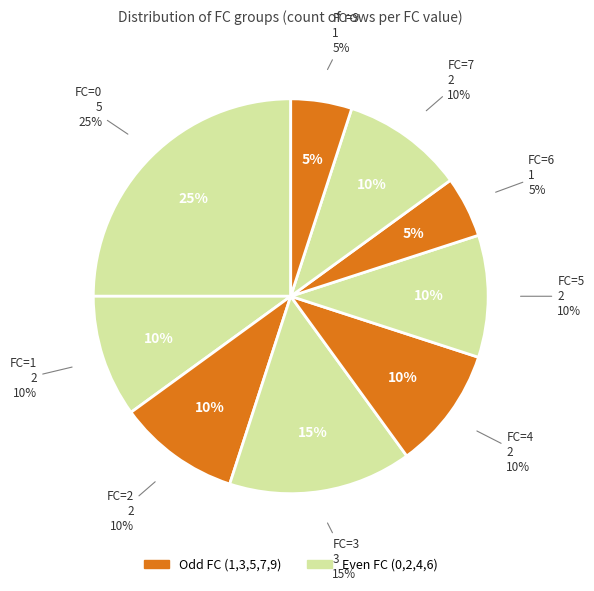

Does 0 represent more than half of the total?

No